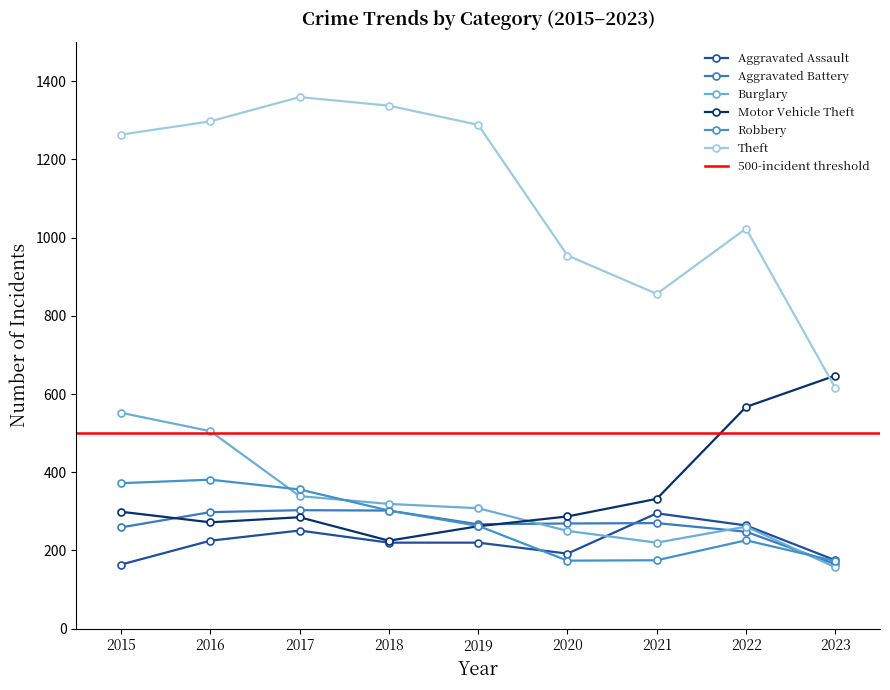

How many data points does each series have?

9